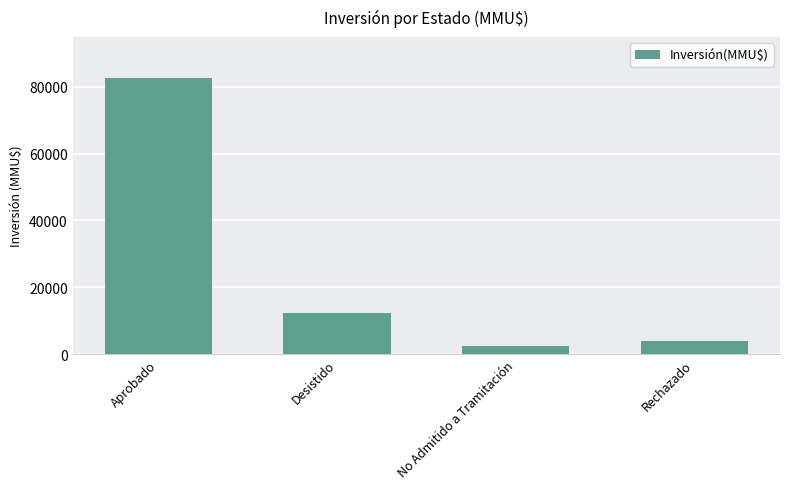

How many bars are there in total?

4